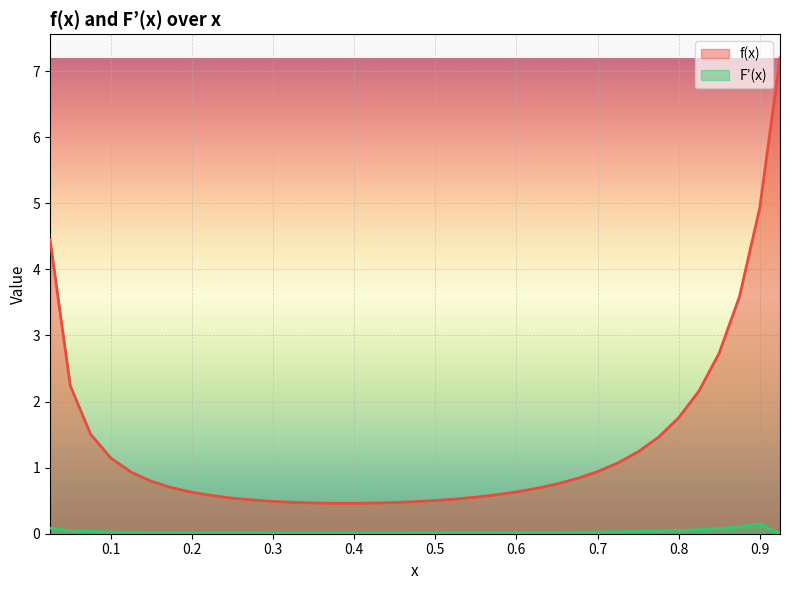

Which series has the widest spread of values?

f(x)